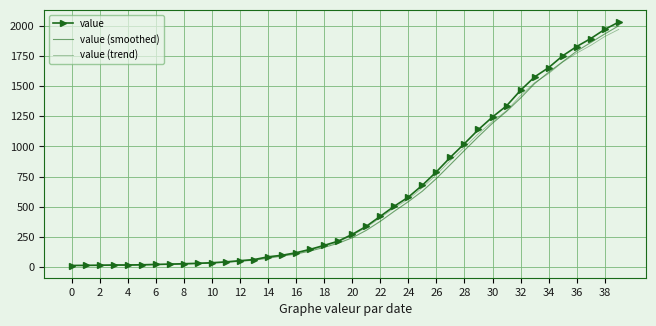

True or false: value (smoothed) has more than 0 interior local peaks.

False